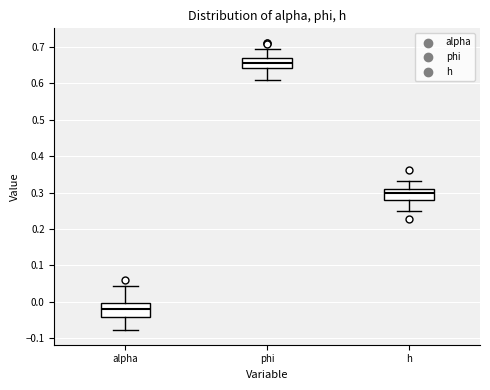

Reading left to right, read every box against the y-axis: the position of its median line, the range the box covers, and the ends of its whiskers. The values are not printed on the chart, so give them approximately, as read against the axis.

alpha: median -0.02, box -0.04 to 0.00, whiskers -0.08 to 0.04
phi: median 0.66, box 0.64 to 0.67, whiskers 0.61 to 0.69
h: median 0.30, box 0.28 to 0.31, whiskers 0.25 to 0.33